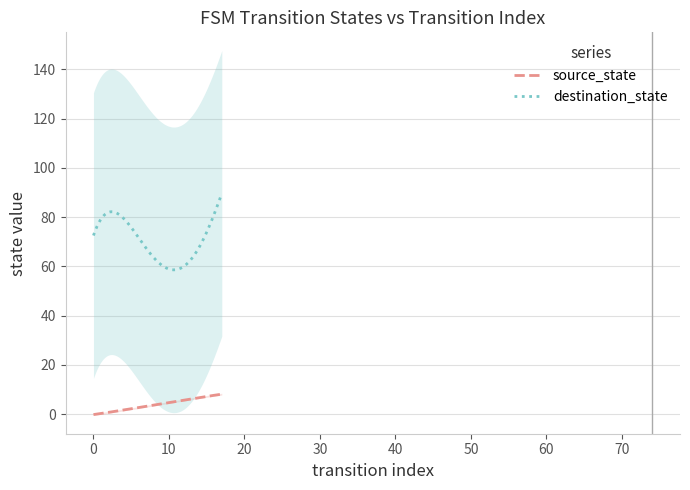

What is the difference between the maximum and minimum values in the destination_state series?

31.0